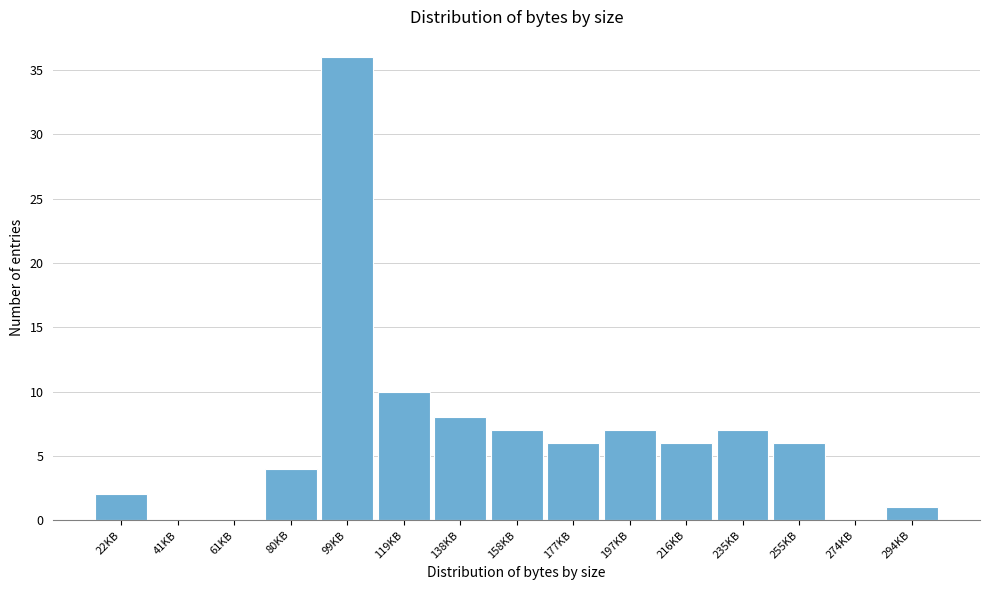

Reading left to right, what are all the values shown in this chart?

22KB=2	41KB=0	61KB=0	80KB=4	99KB=36	119KB=10	138KB=8	158KB=7	177KB=6	197KB=7	216KB=6	235KB=7	255KB=6	274KB=0	294KB=1